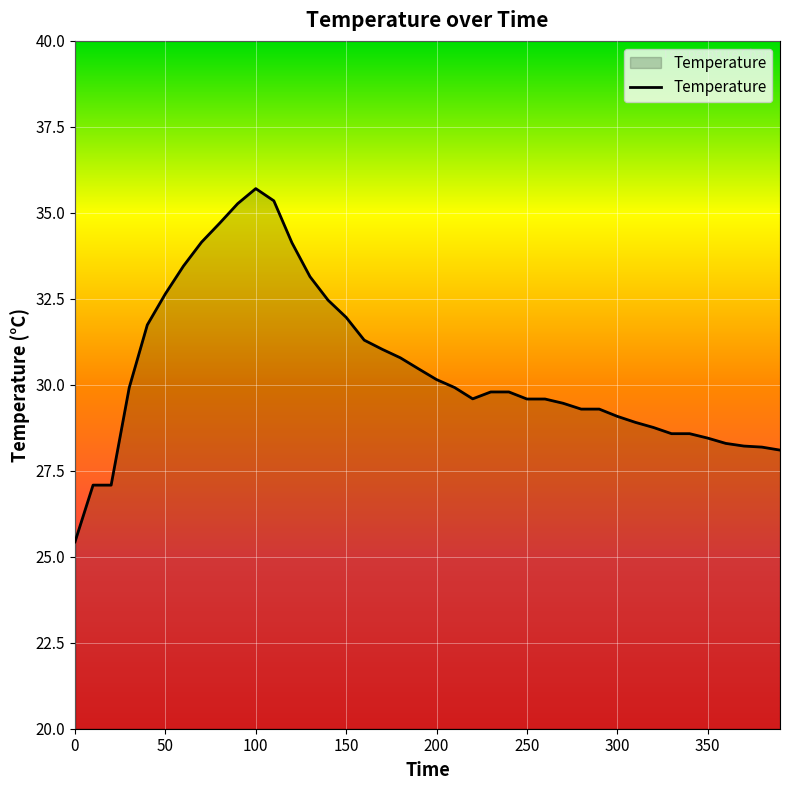

What is the maximum value shown in the chart?

35.7